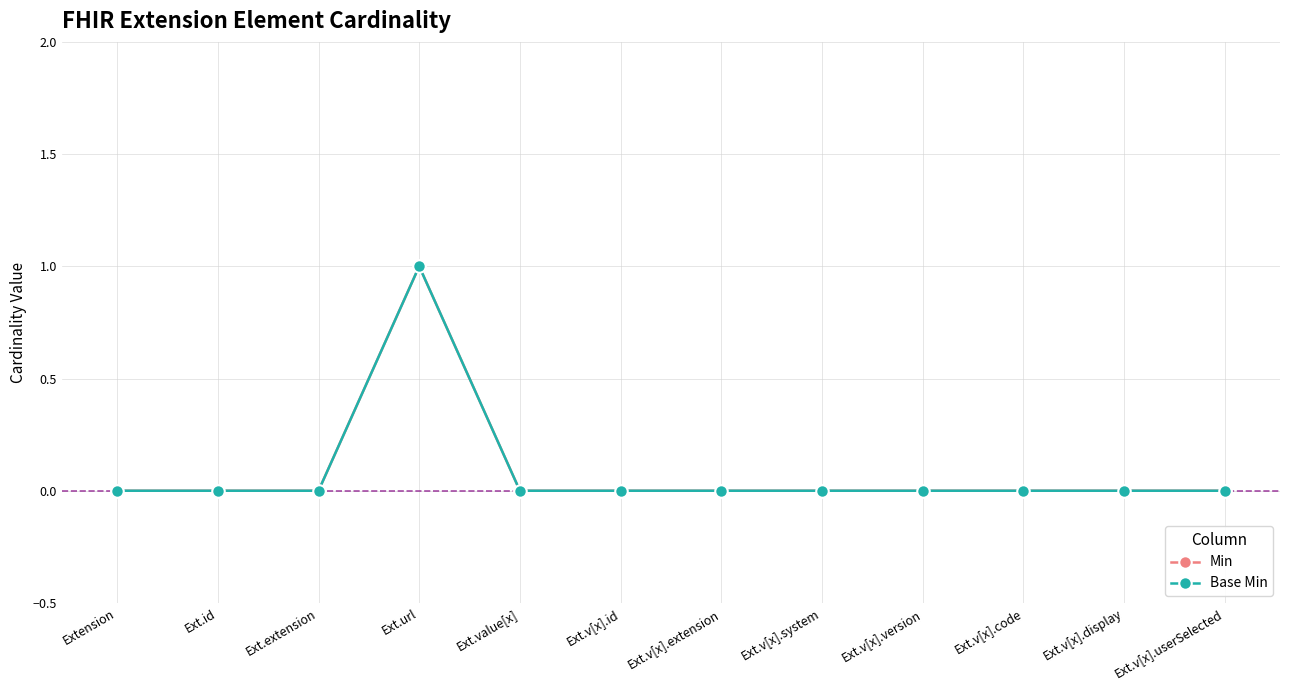

Is this an area chart (filled region under the line)?

No